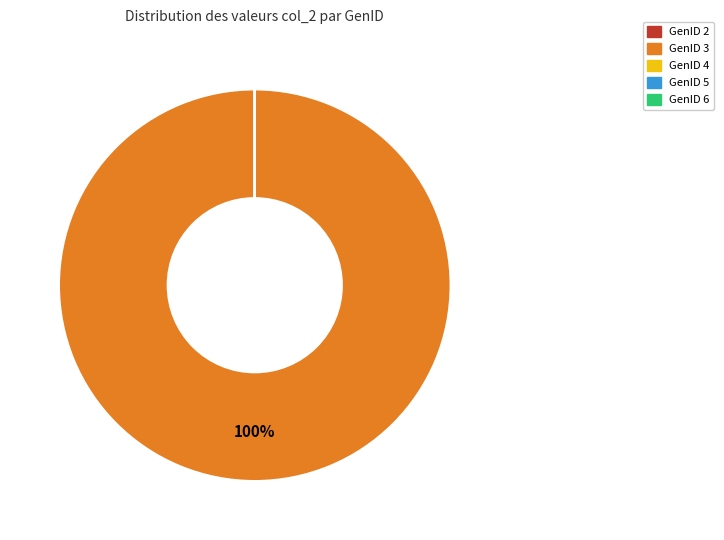

Which category has the biggest portion of the pie?

GenID 3